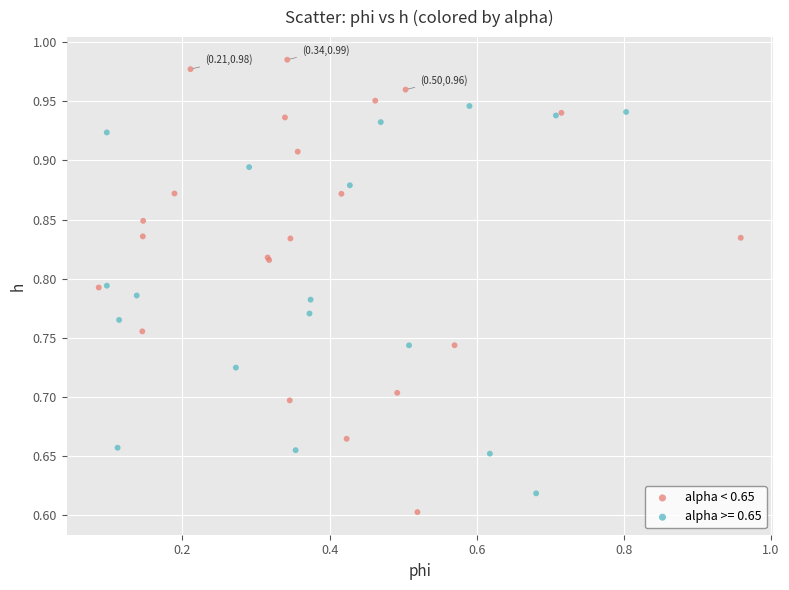

Which series has the largest Y range (max minus min)?

alpha < 0.65